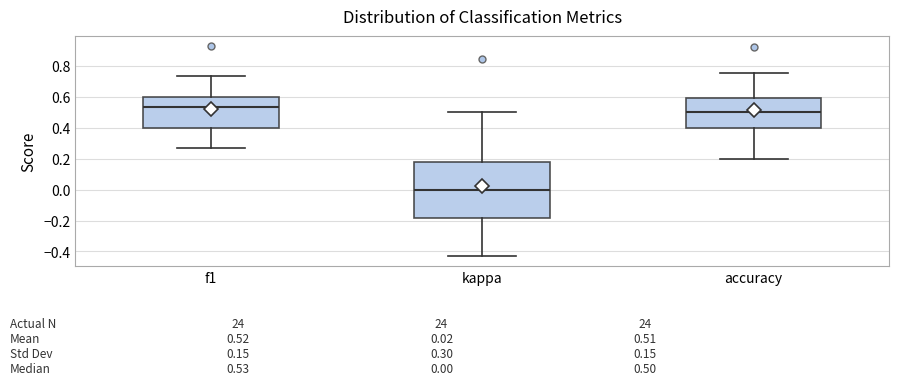

Which box's median line is the lowest?

kappa